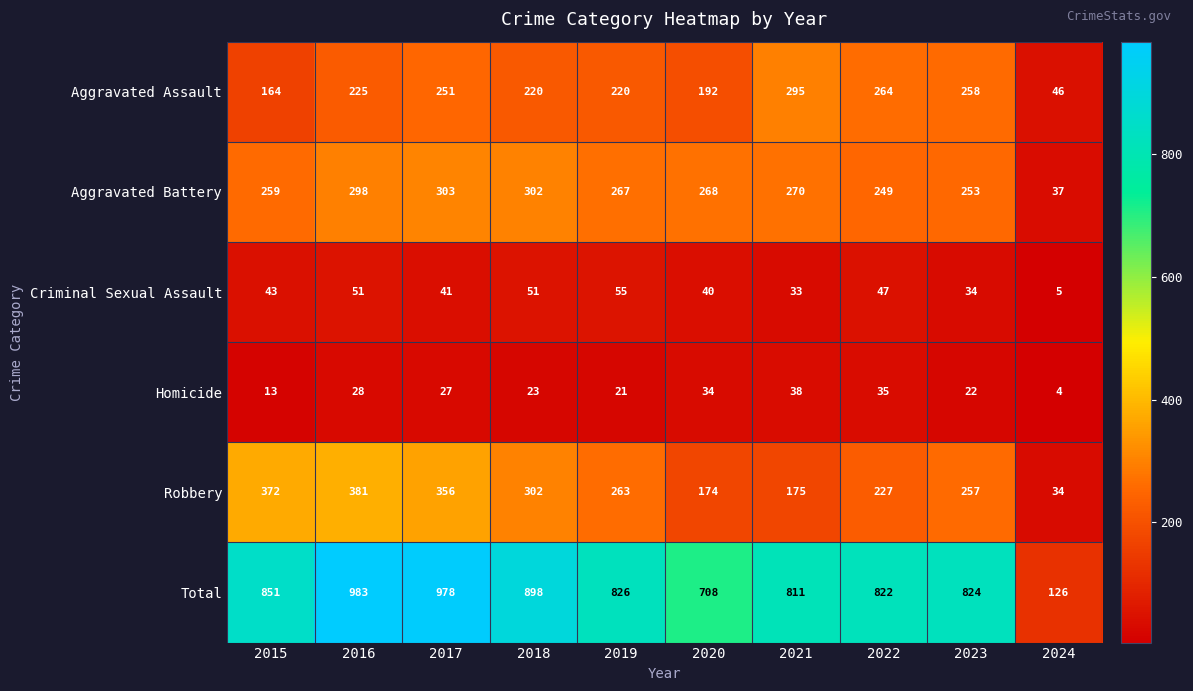

True or false: Robbery has a value of 261 at 2020.

False